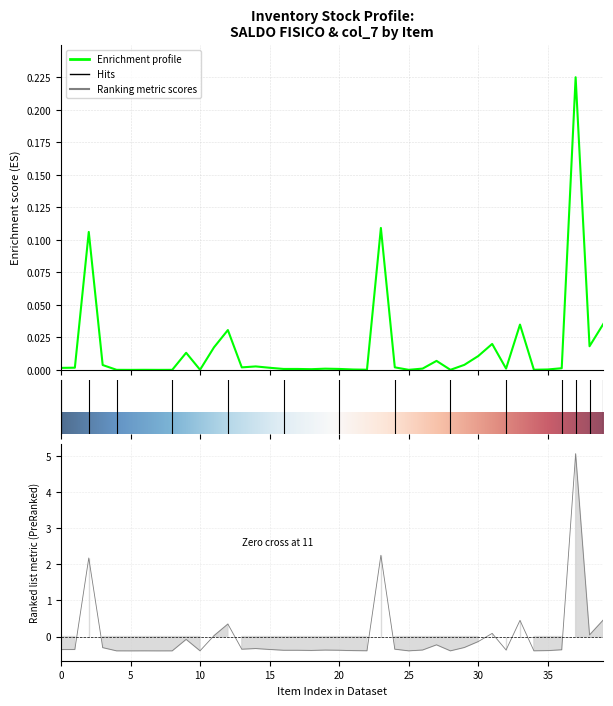

At which label does col_7 reach its peak?

M7010222